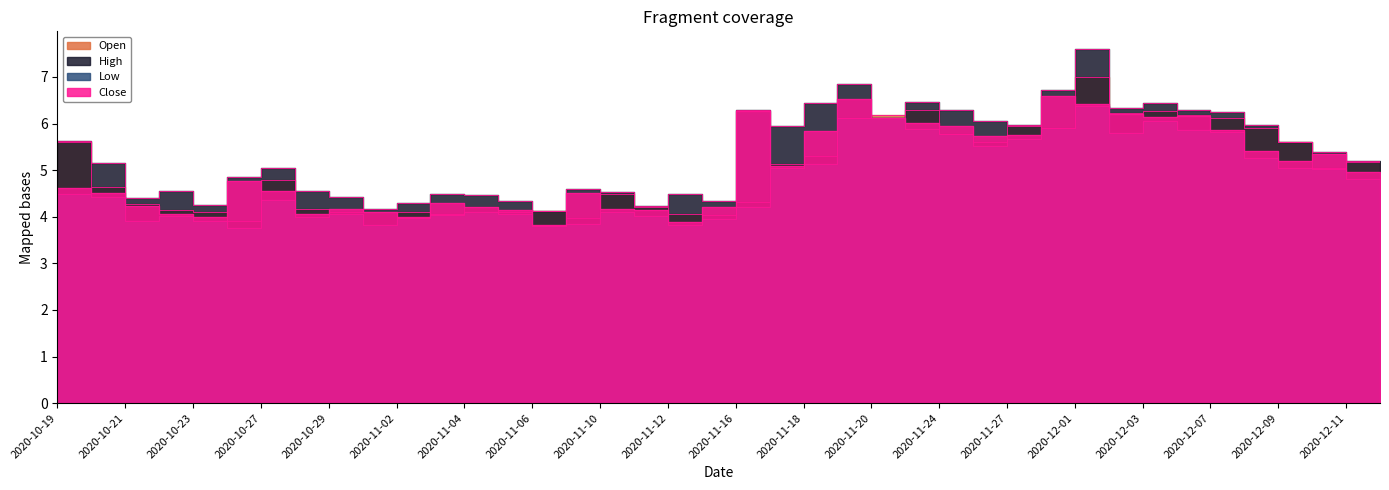

Reading left to right, list all the values displayed in this chart.

Open: 2020-10-19=5.6	2020-10-20=4.6	2020-10-21=4.3	2020-10-22=4.1	2020-10-23=4.1	2020-10-26=3.9	2020-10-27=4.8	2020-10-28=4.2	2020-10-29=4.1	2020-10-30=4.1	2020-11-02=4.1	2020-11-03=4.0	2020-11-04=4.2	2020-11-05=4.1	2020-11-06=4.1	2020-11-09=4.0	2020-11-10=4.5	2020-11-11=4.2	2020-11-12=4.0	2020-11-13=4.0	2020-11-16=4.3	2020-11-17=5.1	2020-11-18=5.3	2020-11-19=6.1	2020-11-20=6.2	2020-11-23=6.3	2020-11-24=5.8	2020-11-25=5.6	2020-11-27=5.9	2020-11-30=5.9	2020-12-01=7.0	2020-12-02=6.2	2020-12-03=6.3	2020-12-04=6.2	2020-12-07=6.1	2020-12-08=5.9	2020-12-09=5.6	2020-12-10=5.0	2020-12-11=5.2	2020-12-14=5.0
High: 2020-10-19=5.6	2020-10-20=5.2	2020-10-21=4.4	2020-10-22=4.5	2020-10-23=4.3	2020-10-26=4.8	2020-10-27=5.0	2020-10-28=4.5	2020-10-29=4.4	2020-10-30=4.2	2020-11-02=4.3	2020-11-03=4.5	2020-11-04=4.5	2020-11-05=4.3	2020-11-06=4.1	2020-11-09=4.6	2020-11-10=4.5	2020-11-11=4.2	2020-11-12=4.5	2020-11-13=4.3	2020-11-16=6.3	2020-11-17=5.9	2020-11-18=6.4	2020-11-19=6.9	2020-11-20=6.1	2020-11-23=6.5	2020-11-24=6.3	2020-11-25=6.0	2020-11-27=6.0	2020-11-30=6.7	2020-12-01=7.6	2020-12-02=6.3	2020-12-03=6.4	2020-12-04=6.3	2020-12-07=6.2	2020-12-08=6.0	2020-12-09=5.6	2020-12-10=5.4	2020-12-11=5.2	2020-12-14=5.0
Low: 2020-10-19=4.5	2020-10-20=4.4	2020-10-21=3.9	2020-10-22=4.0	2020-10-23=3.9	2020-10-26=3.8	2020-10-27=4.3	2020-10-28=4.0	2020-10-29=4.1	2020-10-30=3.8	2020-11-02=4.0	2020-11-03=4.0	2020-11-04=4.1	2020-11-05=4.1	2020-11-06=3.8	2020-11-09=3.9	2020-11-10=4.1	2020-11-11=4.0	2020-11-12=3.8	2020-11-13=4.0	2020-11-16=4.2	2020-11-17=5.0	2020-11-18=5.1	2020-11-19=6.1	2020-11-20=6.1	2020-11-23=5.9	2020-11-24=5.8	2020-11-25=5.5	2020-11-27=5.7	2020-11-30=5.9	2020-12-01=6.4	2020-12-02=5.8	2020-12-03=6.0	2020-12-04=5.9	2020-12-07=5.8	2020-12-08=5.3	2020-12-09=5.0	2020-12-10=5.0	2020-12-11=4.8	2020-12-14=4.8
Close: 2020-10-19=4.6	2020-10-20=4.5	2020-10-21=4.2	2020-10-22=4.0	2020-10-23=4.0	2020-10-26=4.8	2020-10-27=4.6	2020-10-28=4.1	2020-10-29=4.2	2020-10-30=4.1	2020-11-02=4.0	2020-11-03=4.3	2020-11-04=4.2	2020-11-05=4.2	2020-11-06=3.8	2020-11-09=4.5	2020-11-10=4.2	2020-11-11=4.1	2020-11-12=3.9	2020-11-13=4.2	2020-11-16=6.3	2020-11-17=5.1	2020-11-18=5.8	2020-11-19=6.5	2020-11-20=6.1	2020-11-23=6.0	2020-11-24=5.9	2020-11-25=5.7	2020-11-27=5.8	2020-11-30=6.6	2020-12-01=6.4	2020-12-02=6.2	2020-12-03=6.2	2020-12-04=6.2	2020-12-07=5.9	2020-12-08=5.4	2020-12-09=5.2	2020-12-10=5.3	2020-12-11=5.0	2020-12-14=4.8